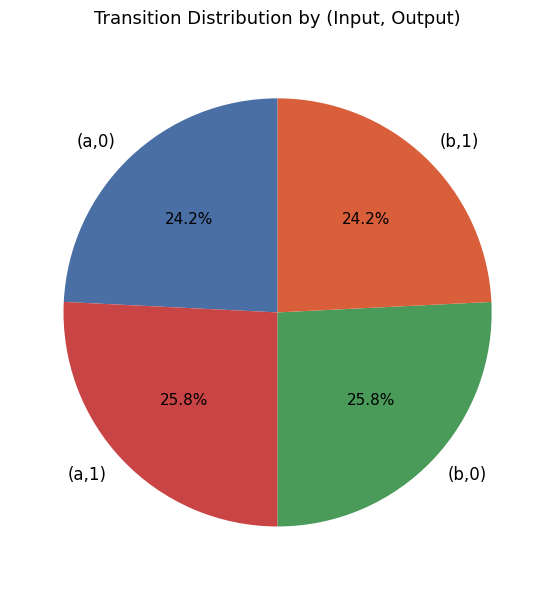

What portion of the pie excludes (b,1)?

75.8%